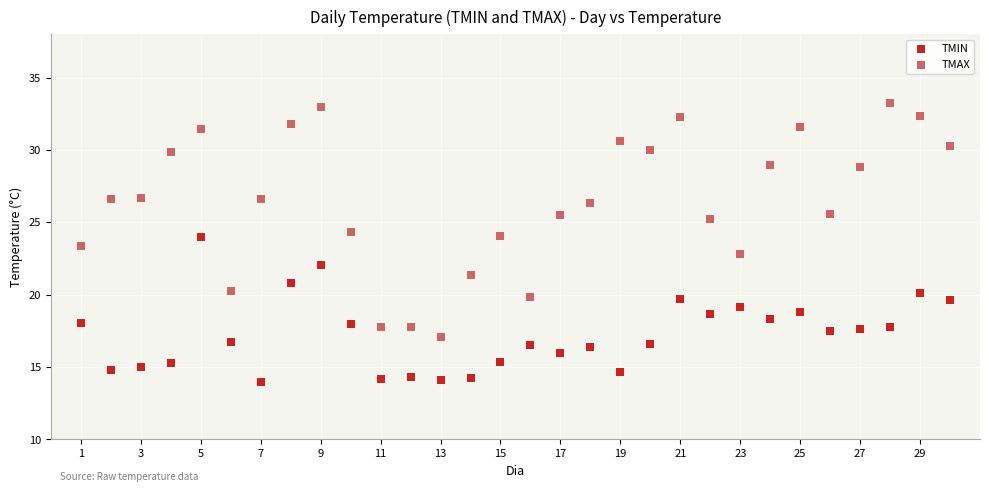

Across all data points, what is the range of Y values (max minus min)?

19.3